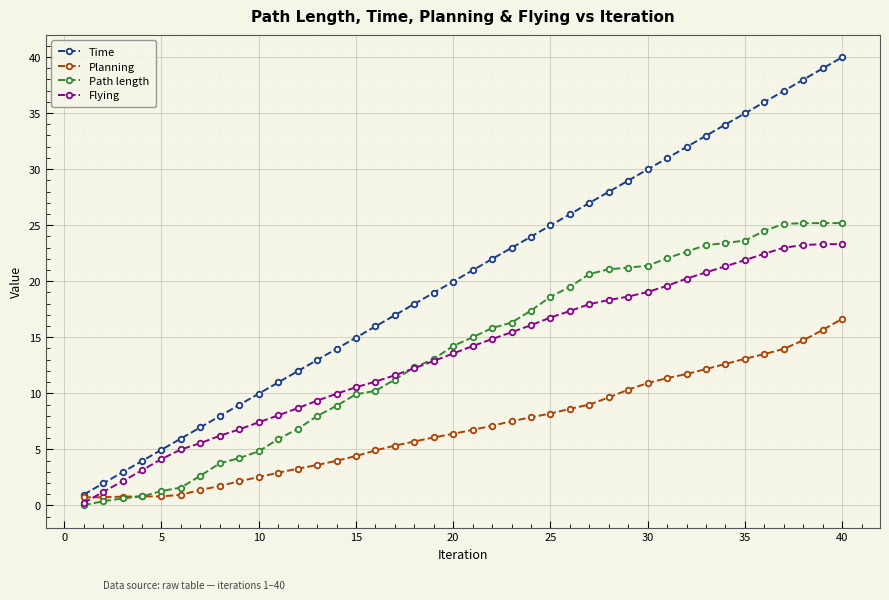

Which series has the largest range (max minus min)?

Time